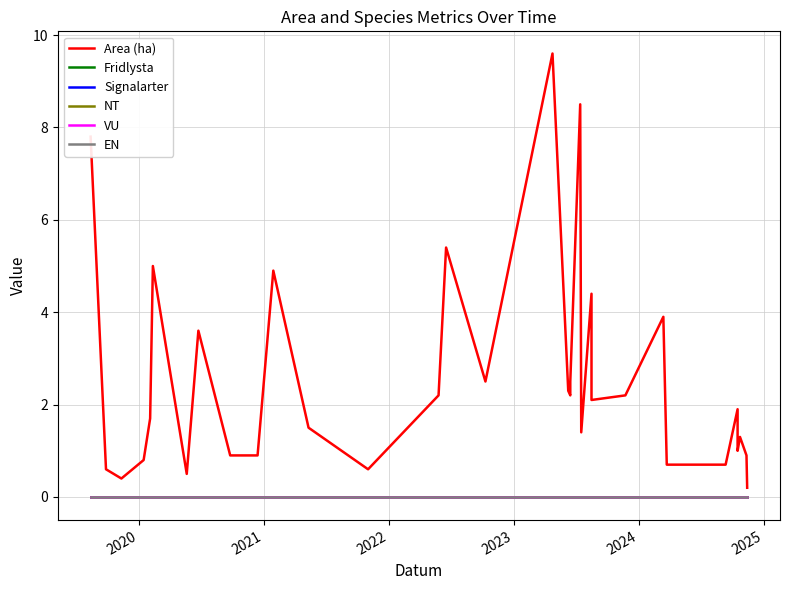

True or false: NT and Signalarter cross at least once.

False